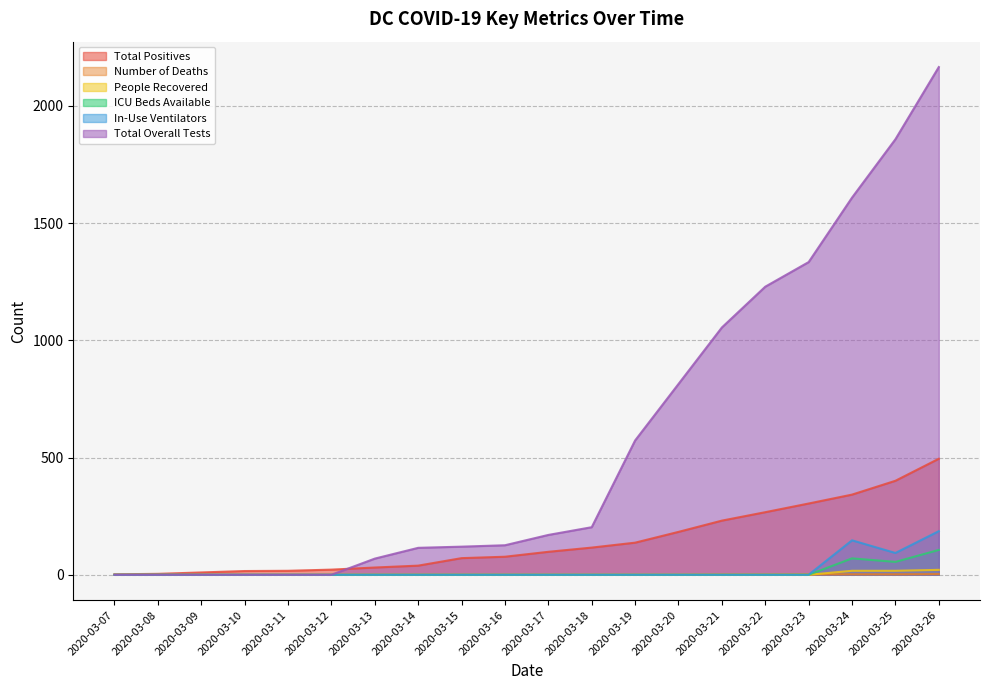

What is the value of the Total Overall Tests point at the 7th from the left?

69